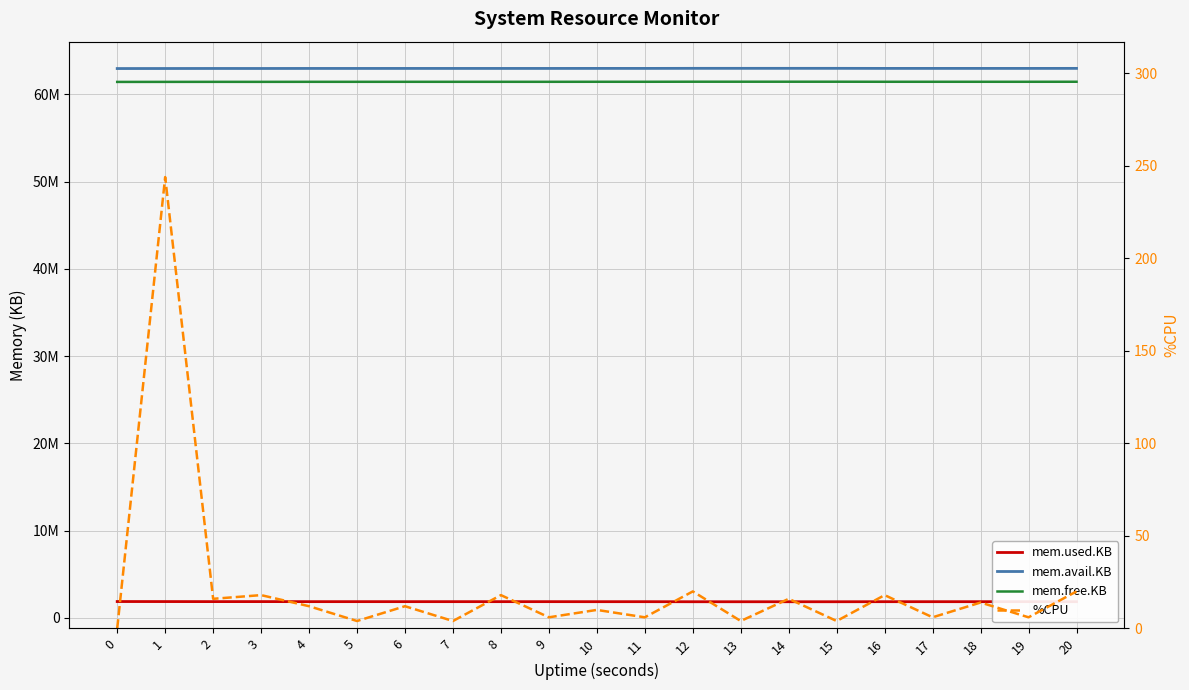

True or false: mem.used.KB and mem.free.KB cross at least once.

False